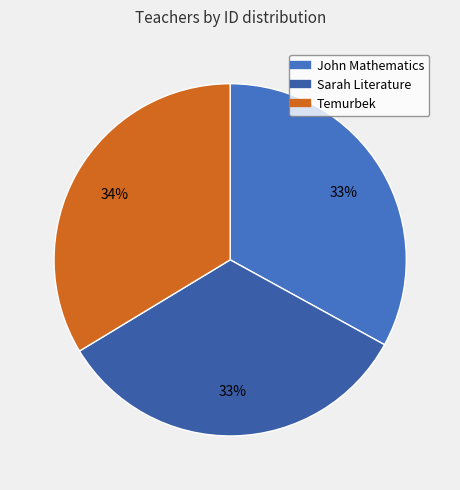

Count the number of slices in the pie.

3